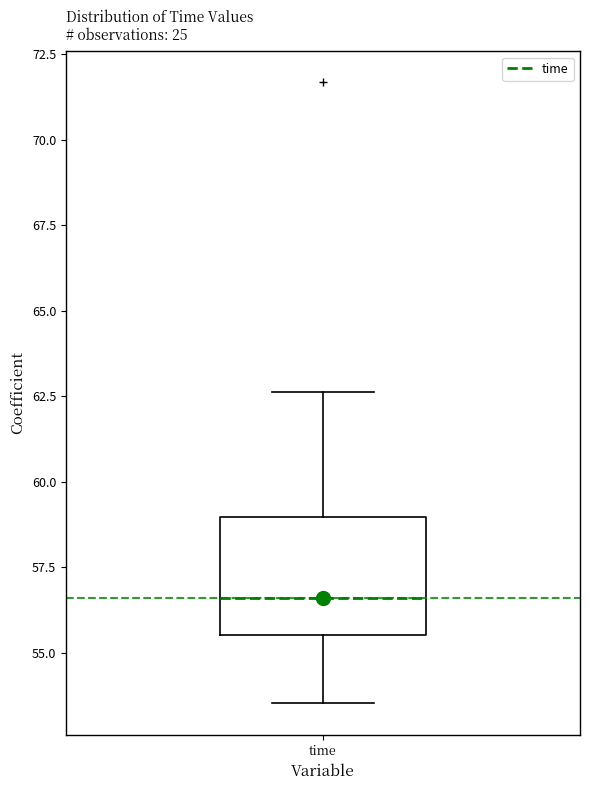

Transcribe this box plot: give where the median line is, the range the box spans, and where the two whiskers end, as read against the y-axis. The values are not printed on the chart, so give them approximately, as read against the axis.

median 56.5, box 55.5 to 59.0, whiskers 53.5 to 62.5